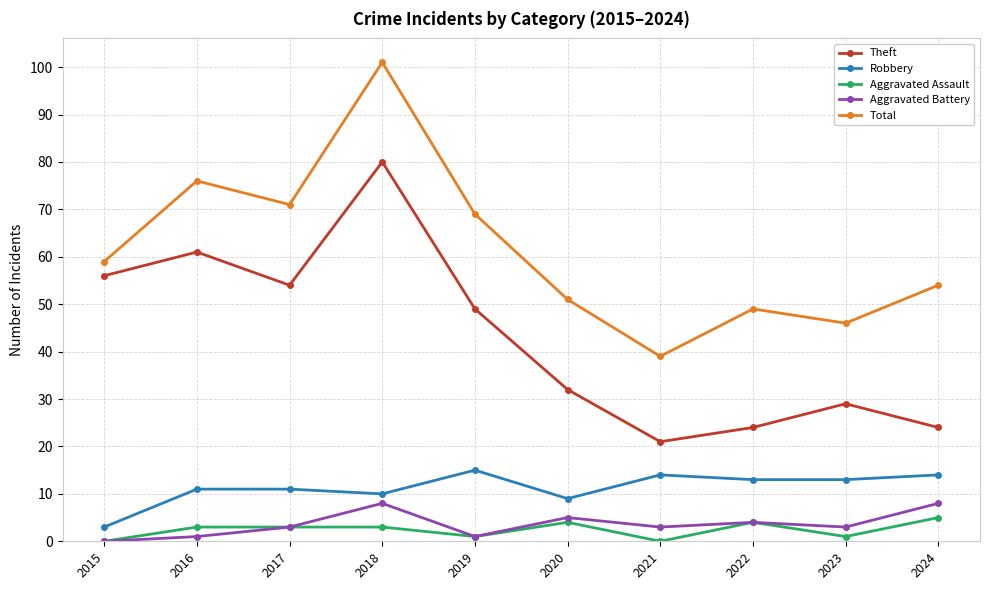

Count the number of categories in the chart.

10